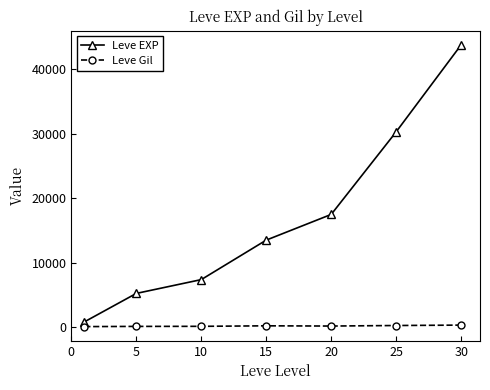

True or false: Leve Gil and Leve EXP intersect in this chart.

False